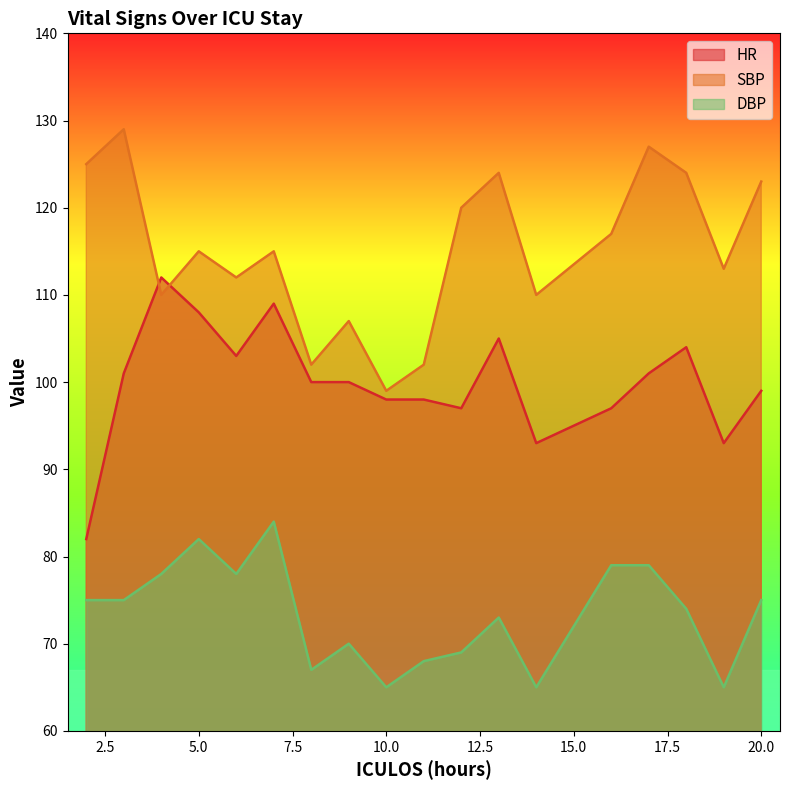

What is the spread (max minus min) of values at 16?

38